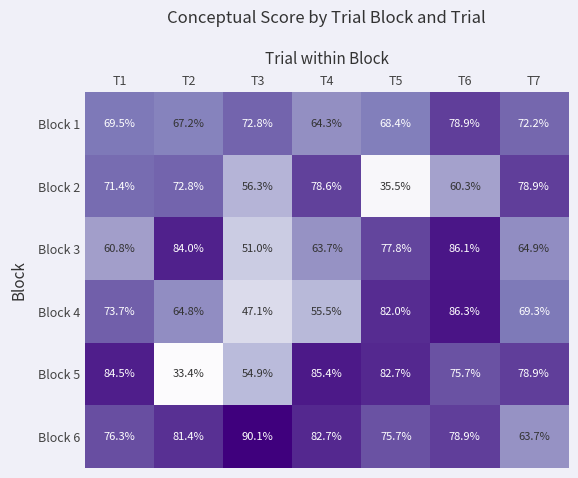

Read the Block 6 value at T5.

75.7